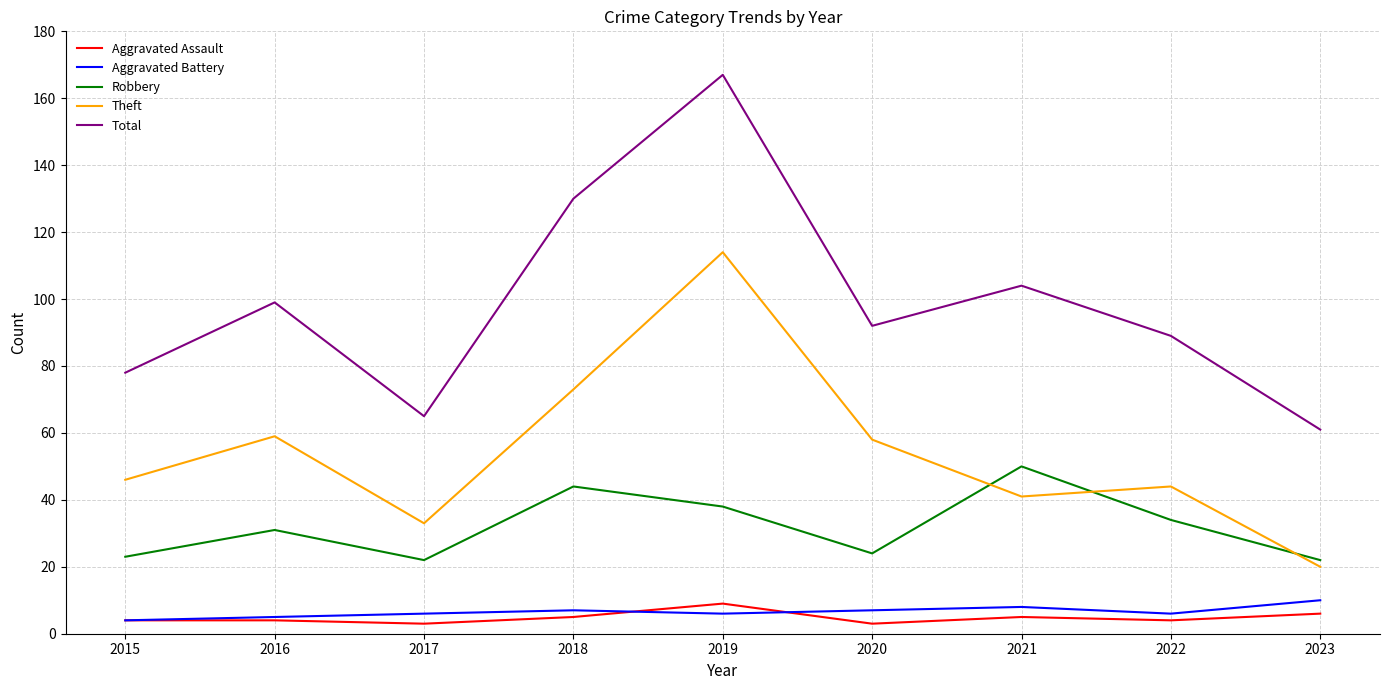

Reading left to right, transcribe all the data shown in this chart.

Aggravated Assault: 4	4	3	5	9	3	5	4	6
Aggravated Battery: 4	5	6	7	6	7	8	6	10
Robbery: 23	31	22	44	38	24	50	34	22
Theft: 46	59	33	73	114	58	41	44	20
Total: 78	99	65	130	167	92	104	89	61